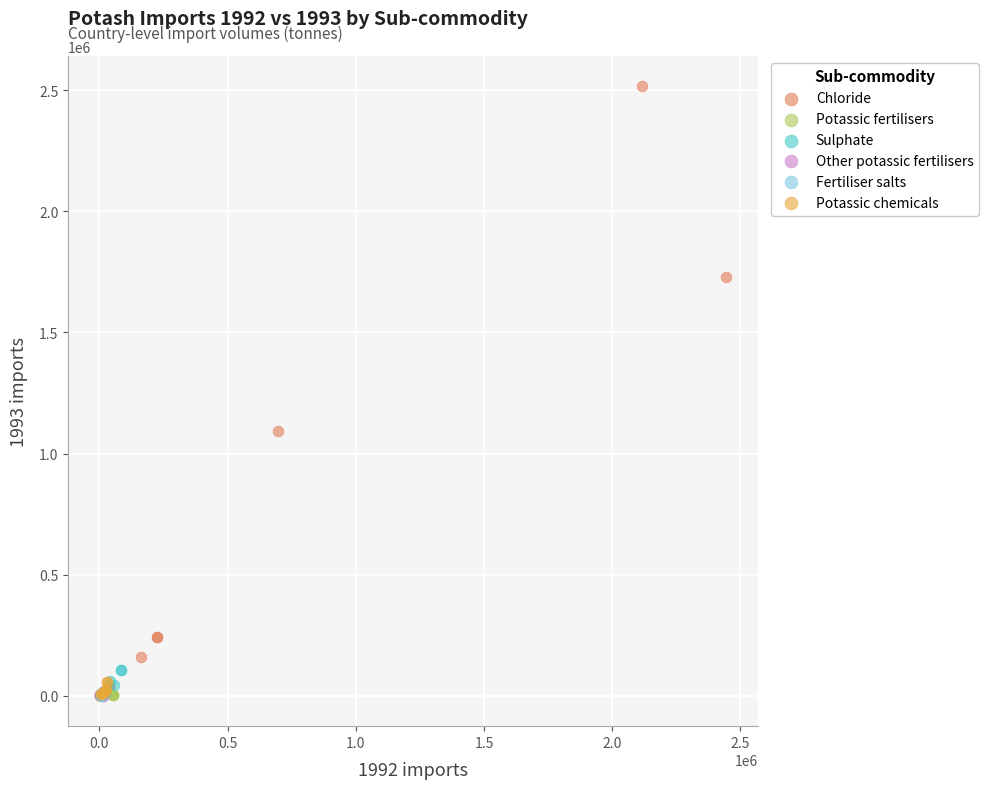

Which series has the largest Y range (max minus min)?

Chloride